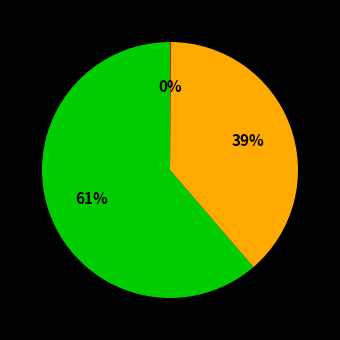

To the nearest percent, what is the average slice percentage?

33%